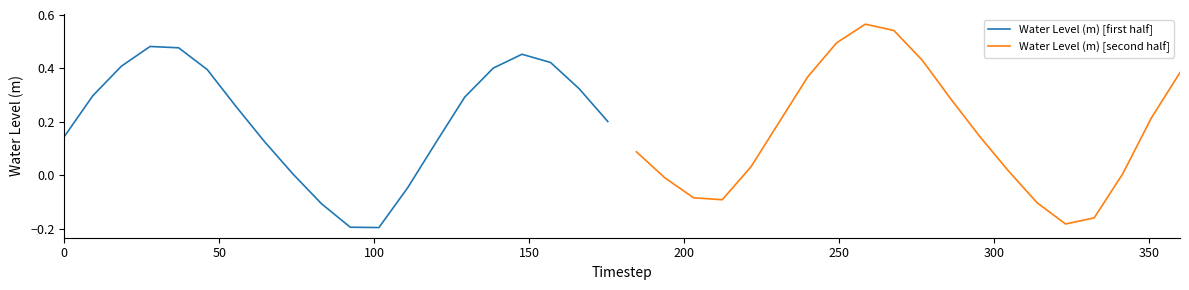

What is the average value of the Water Level (m) [first half] series?

0.2